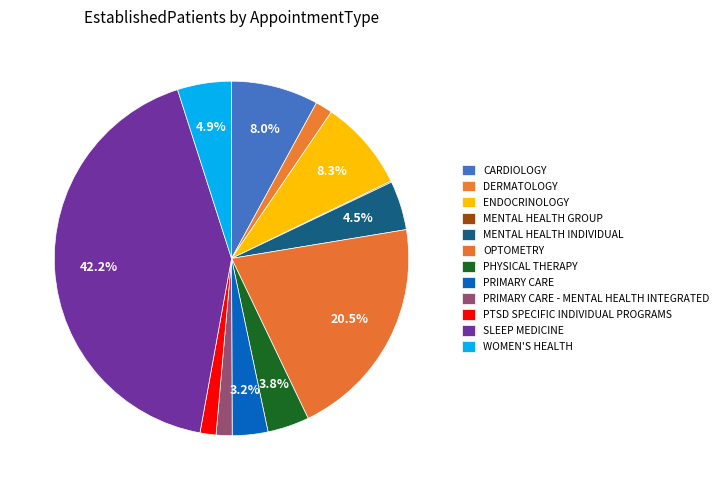

Do MENTAL HEALTH INDIVIDUAL and PTSD SPECIFIC INDIVIDUAL PROGRAMS together represent more than half of the pie?

No